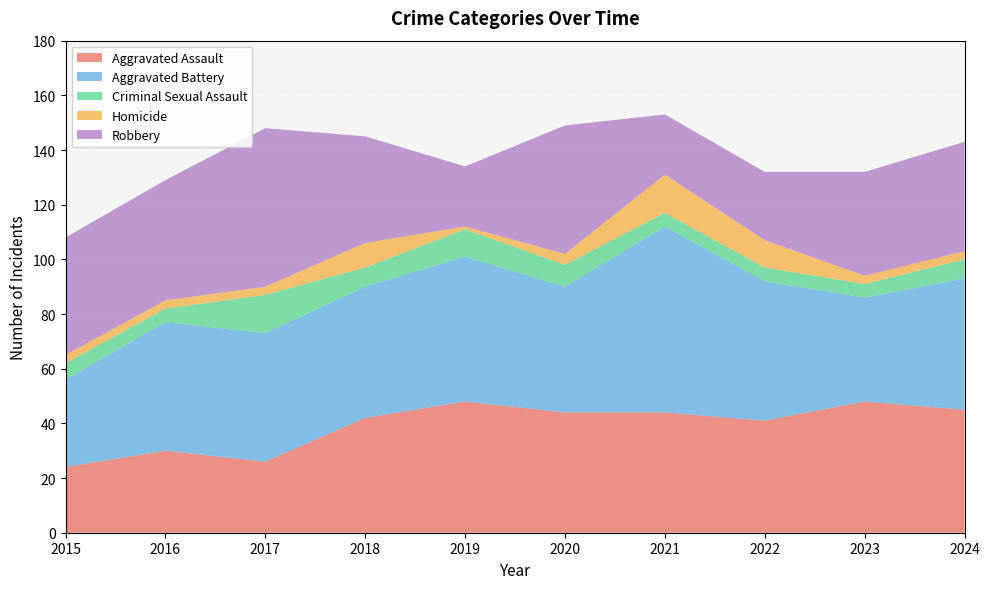

Reading left to right, what are all the values shown in this chart?

Aggravated Assault: 2015=24	2016=30	2017=26	2018=42	2019=48	2020=44	2021=44	2022=41	2023=48	2024=45
Aggravated Battery: 2015=32	2016=47	2017=47	2018=48	2019=53	2020=46	2021=68	2022=51	2023=38	2024=48
Criminal Sexual Assault: 2015=6	2016=5	2017=14	2018=7	2019=10	2020=8	2021=5	2022=5	2023=5	2024=7
Homicide: 2015=3	2016=3	2017=3	2018=9	2019=1	2020=4	2021=14	2022=10	2023=3	2024=3
Robbery: 2015=43	2016=44	2017=58	2018=39	2019=22	2020=47	2021=22	2022=25	2023=38	2024=40